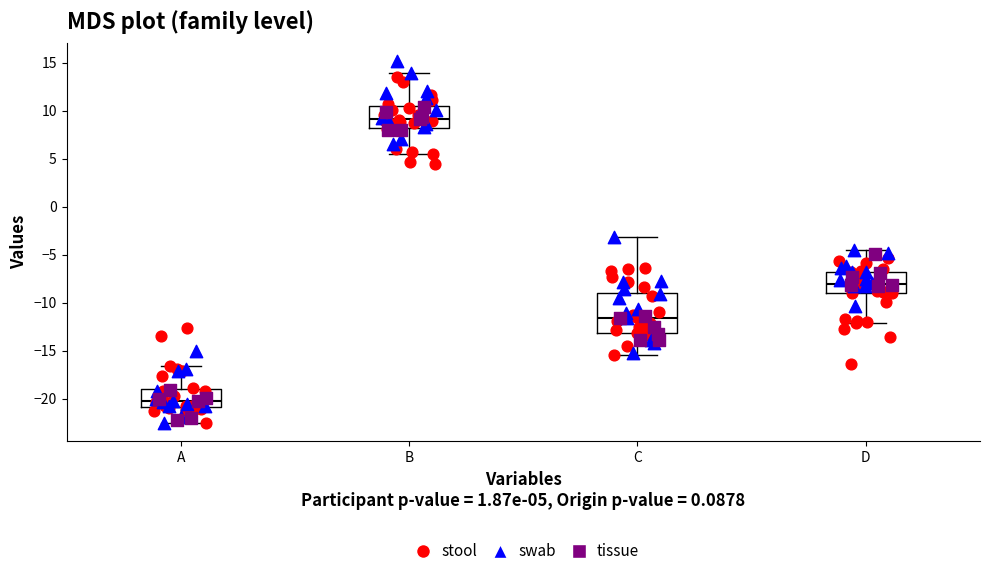

Reading left to right, read every box against the y-axis: the position of its median line, the range the box covers, and the ends of its whiskers. The values are not printed on the chart, so give them approximately, as read against the axis.

A: median -20.0, box -21.0 to -19.0, whiskers -22.5 to -16.5
B: median 9.0, box 8.0 to 10.5, whiskers 5.5 to 14.0
C: median -11.5, box -13.0 to -9.0, whiskers -15.5 to -3.0
D: median -8.0, box -9.0 to -7.0, whiskers -12.0 to -4.5